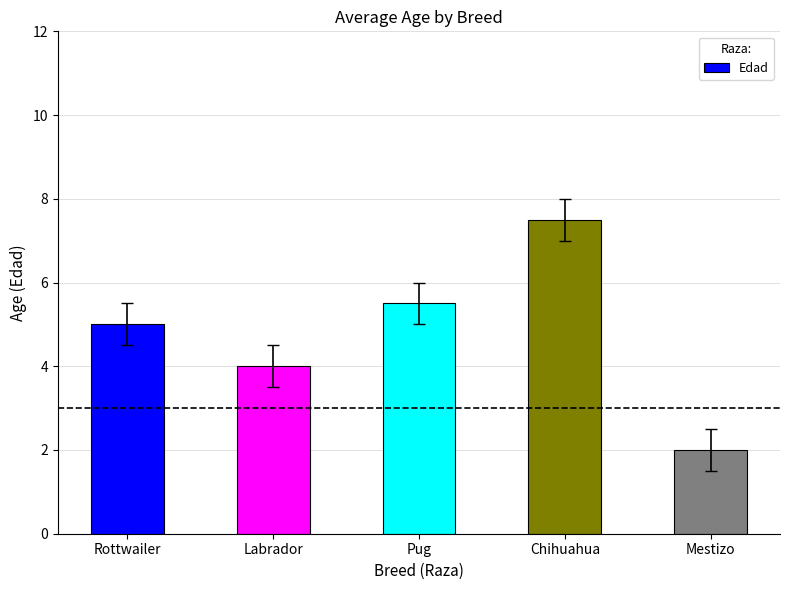

List the labels in order of value, largest first.

Chihuahua, Pug, Rottwailer, Labrador, Mestizo